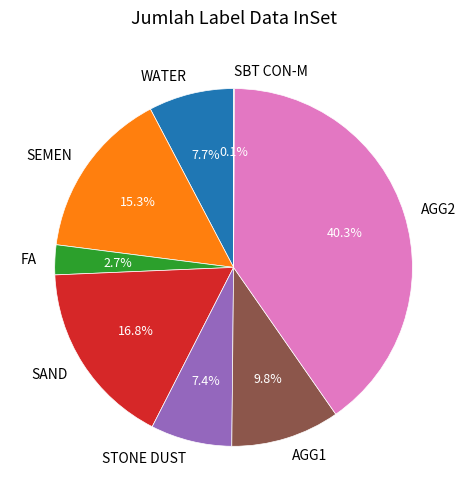

To the nearest percent, what portion does AGG2 represent?

40%